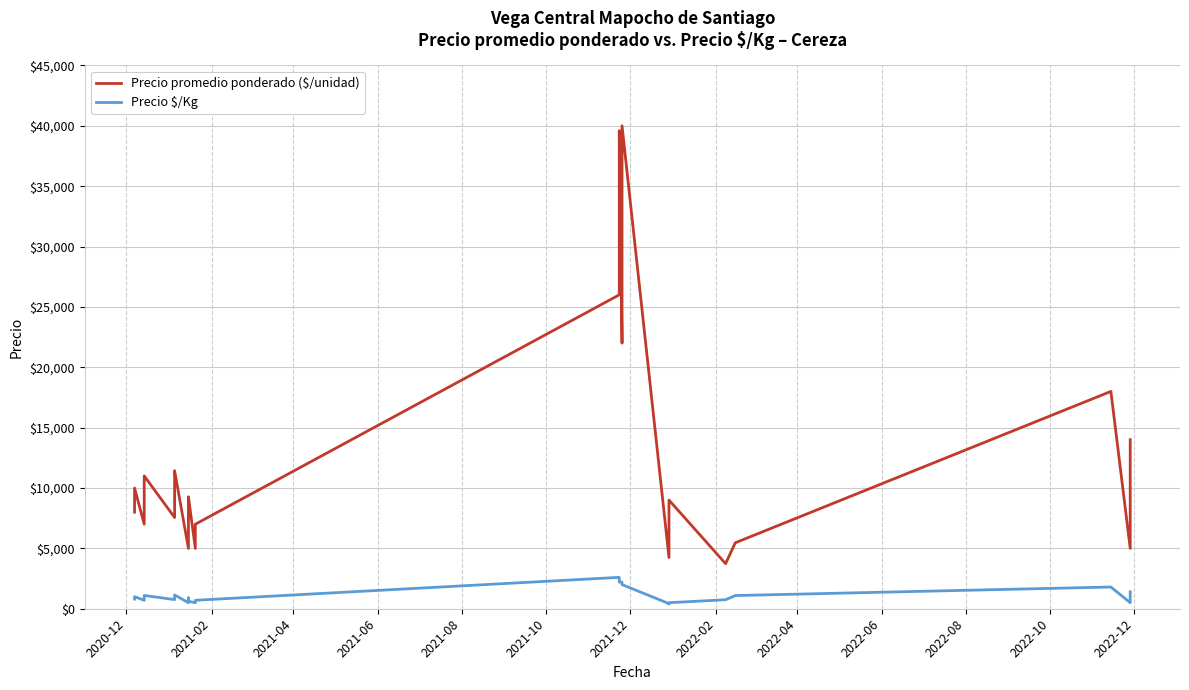

What is the sum of all Precio promedio ponderado ($/unidad) values?

510099